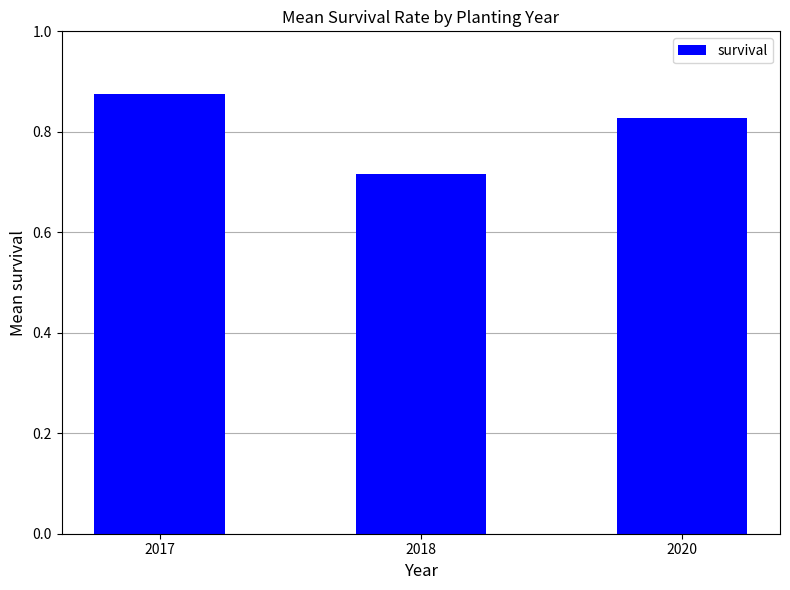

The chart shows a value of 0.3 at 2020. True or false?

False